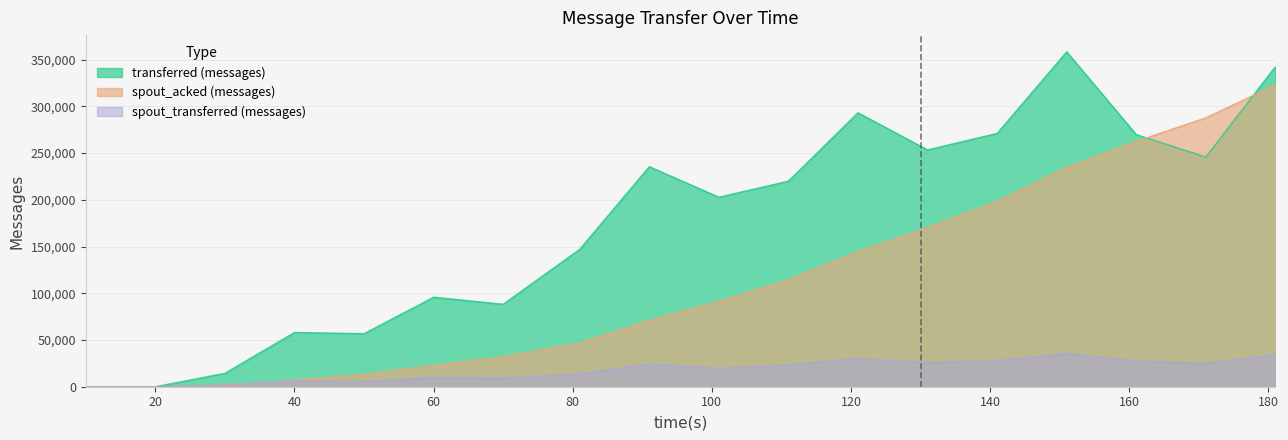

In spout_transferred (messages), how many points are lower than both neighbors (excluding endpoints)?

5